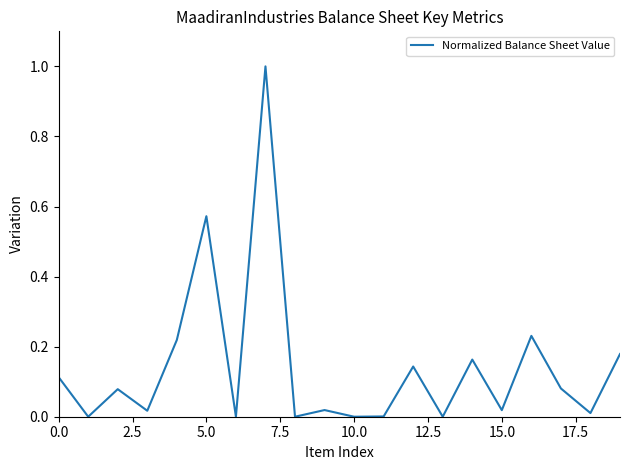

What is the greatest value displayed?

1.0